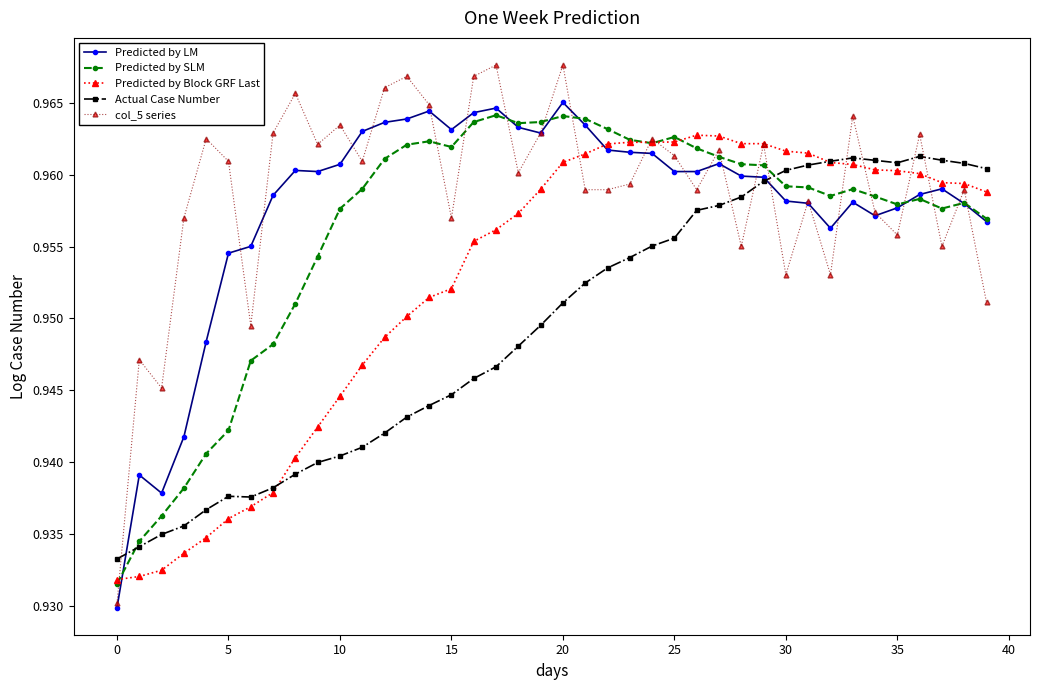

At how many categories does at least one series exceed 0?

40